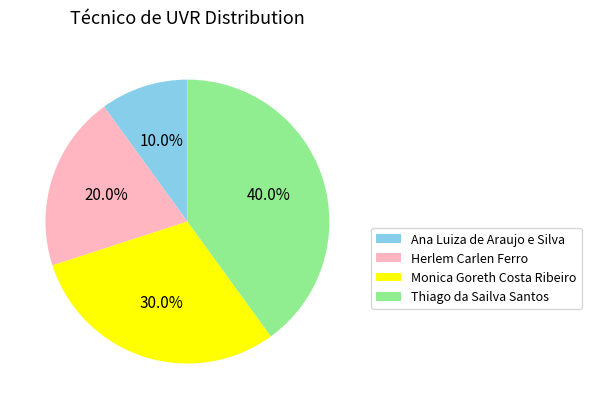

What is the largest slice in the pie chart?

Thiago da Sailva Santos